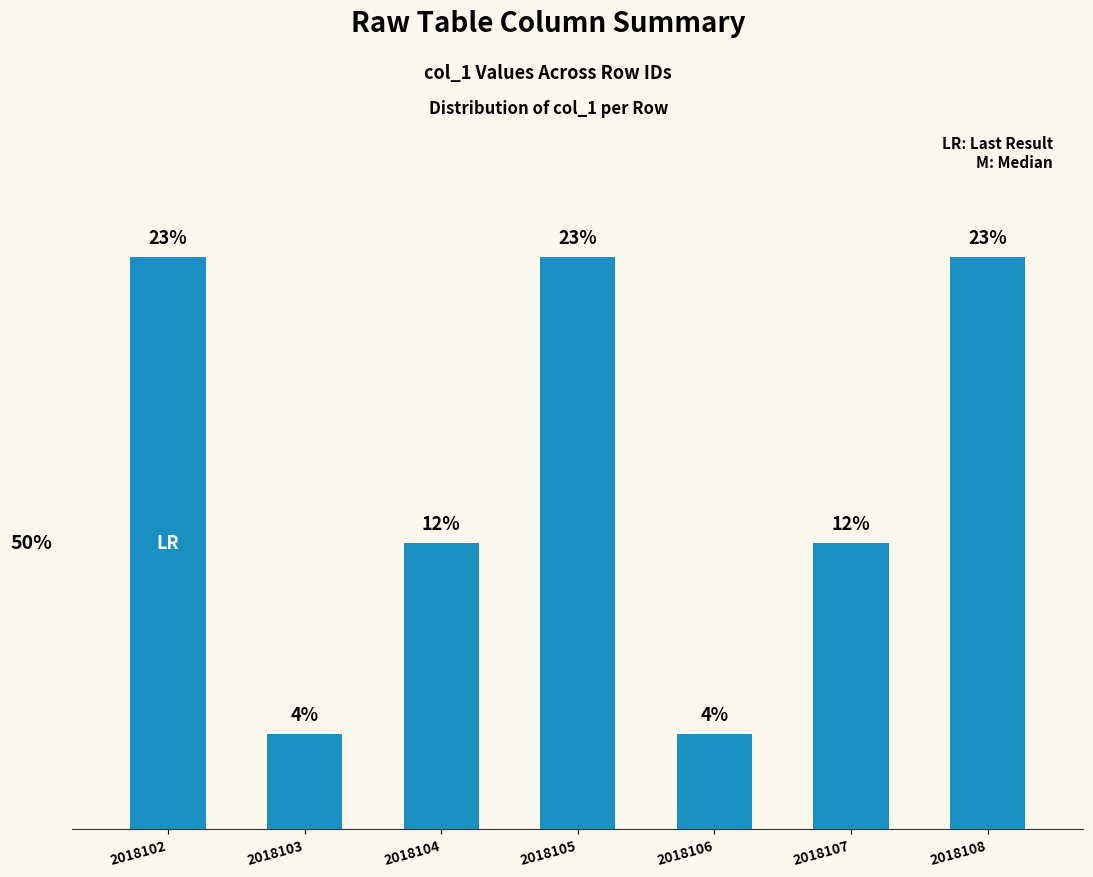

Which has a higher value, 2018102 or 2018107?

2018102